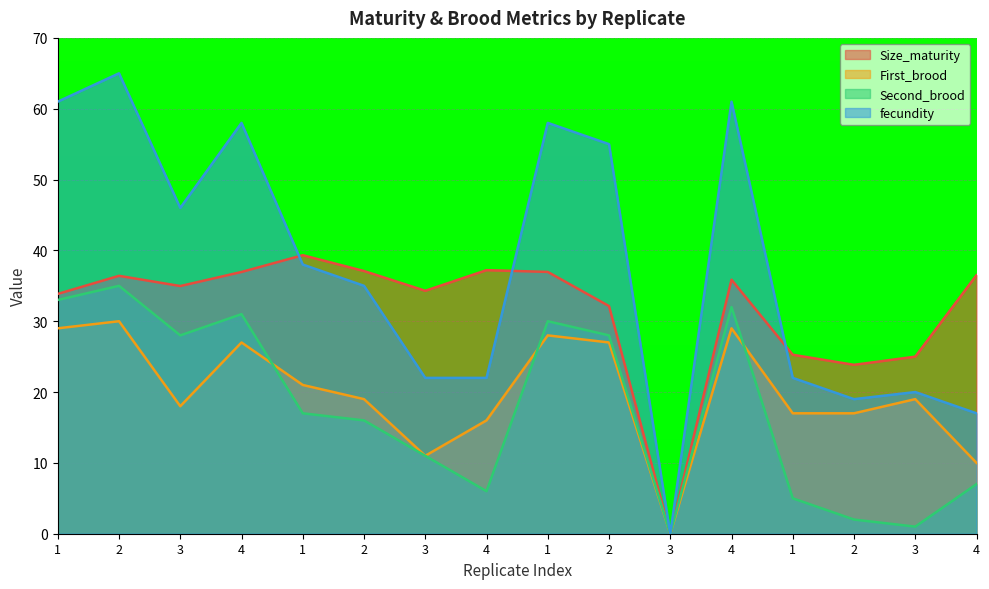

How many lines are shown in the chart?

4